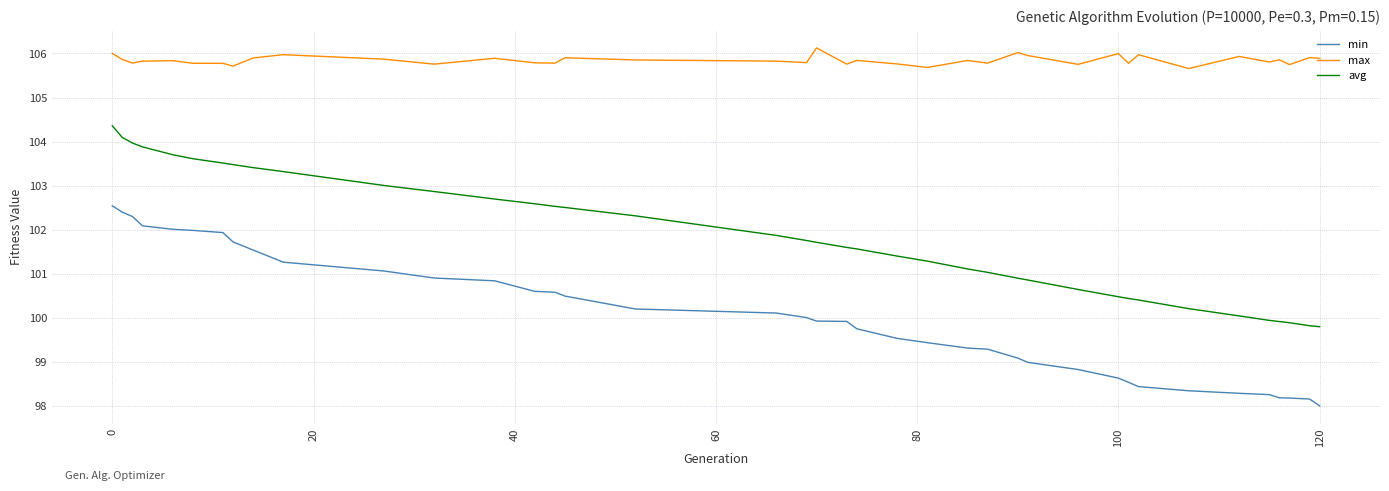

Which series has the largest total across all categories?

max